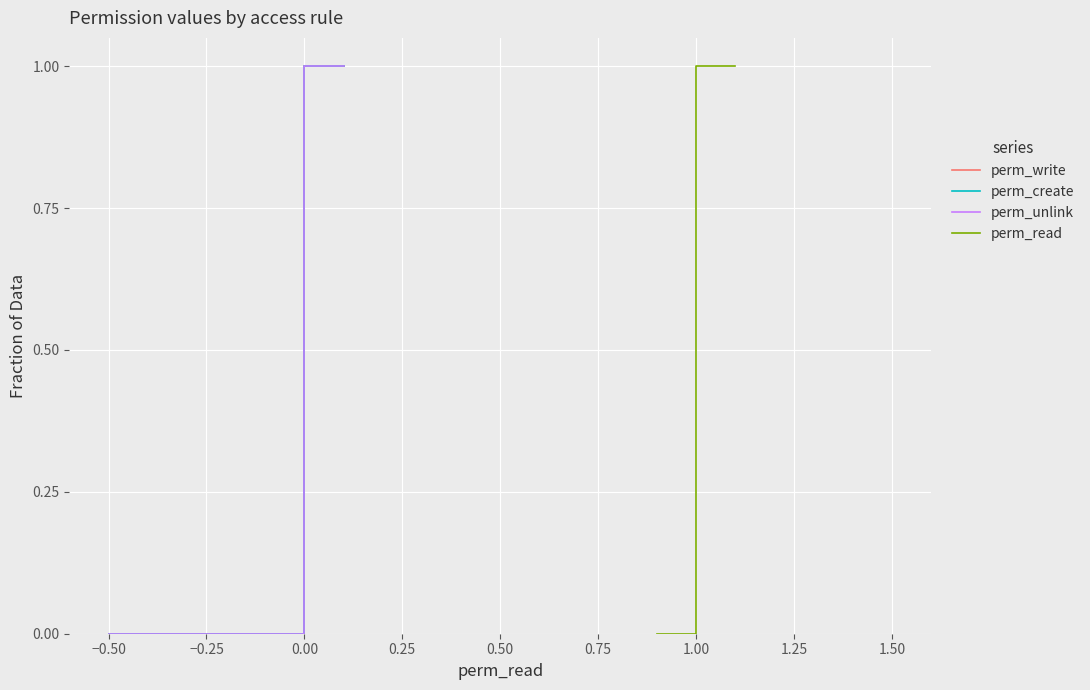

The perm_read series shows 1.6 at 1.00. True or false?

False